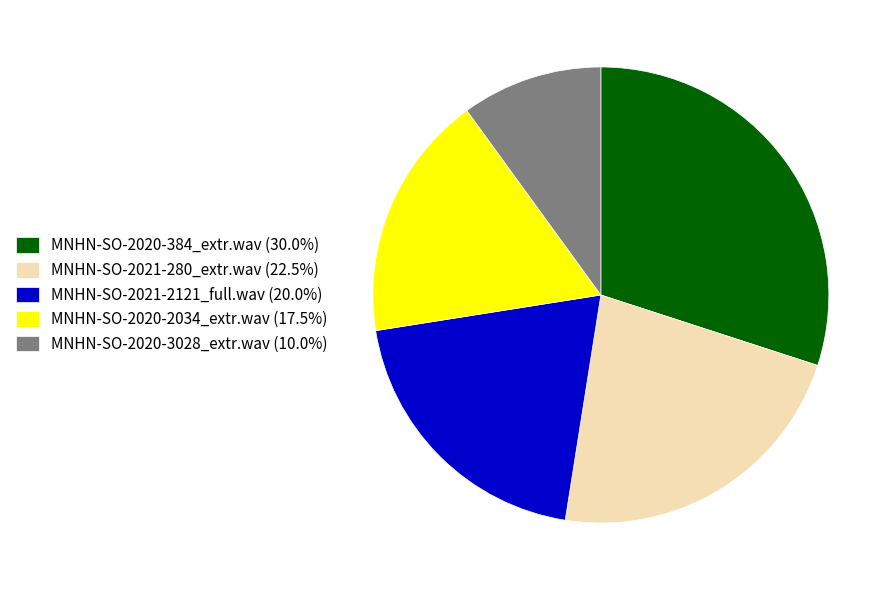

Does MNHN-SO-2020-3028_extr.wav (10.0%) account for over 50% of the chart?

No